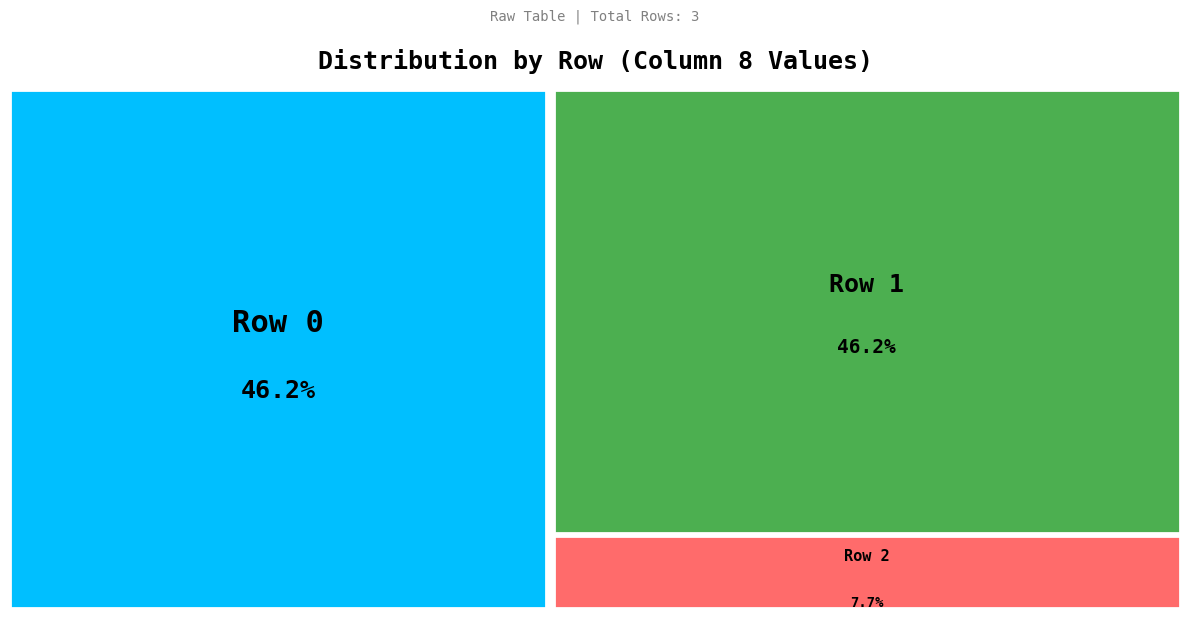

To the nearest percent, what percentage of the pie is Row 0?

46%